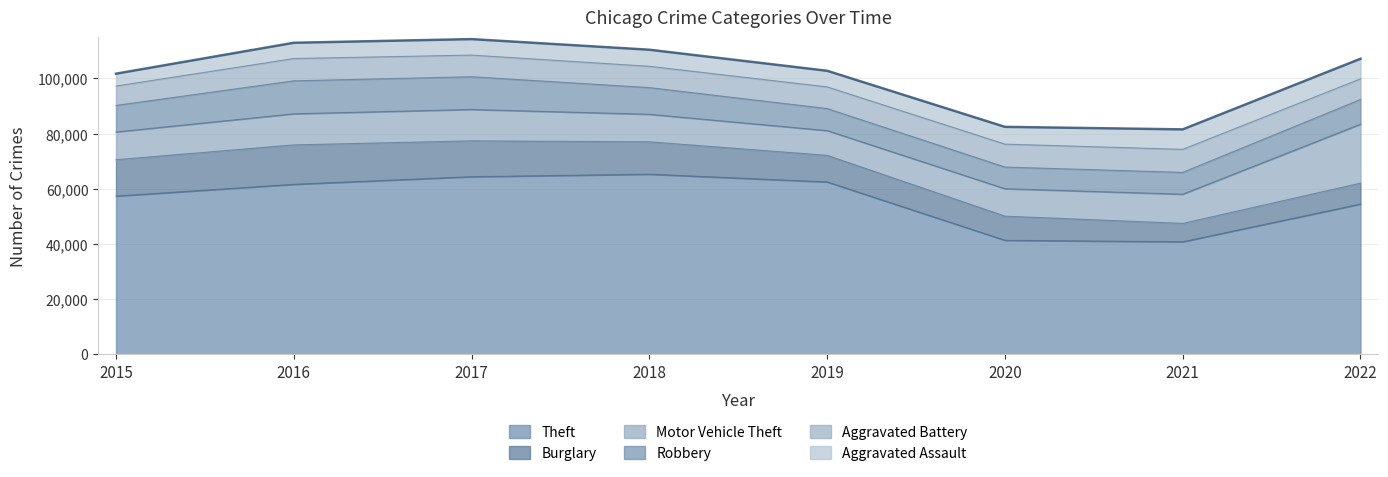

At which category does the chart reach its minimum across all series?

2015